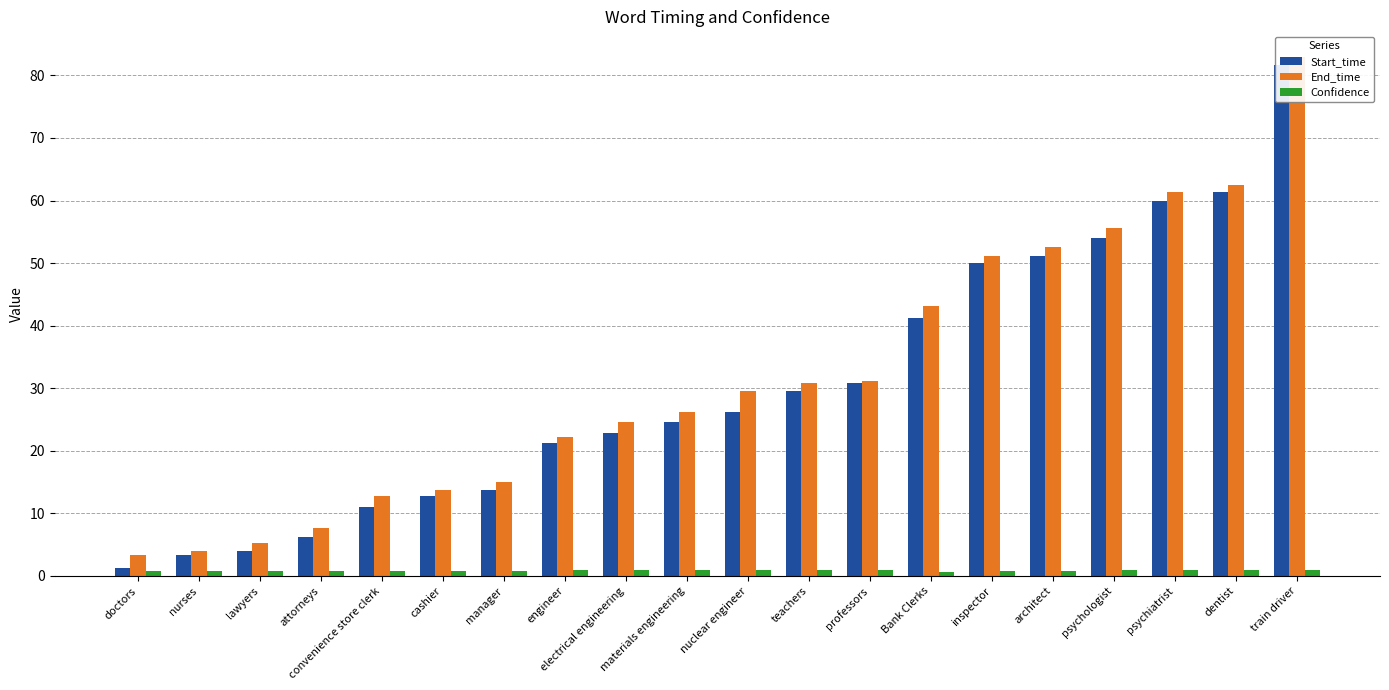

At how many categories does at least one series exceed 23?

12